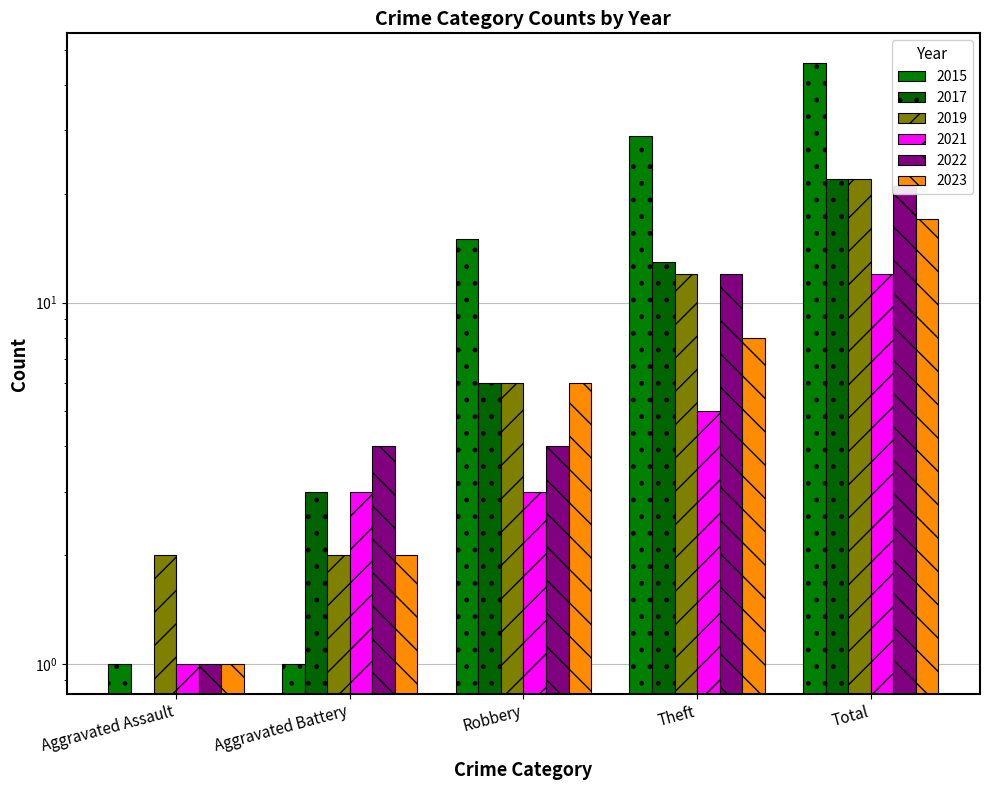

What is the value of the 2022 bar at the 2nd from the left?

4